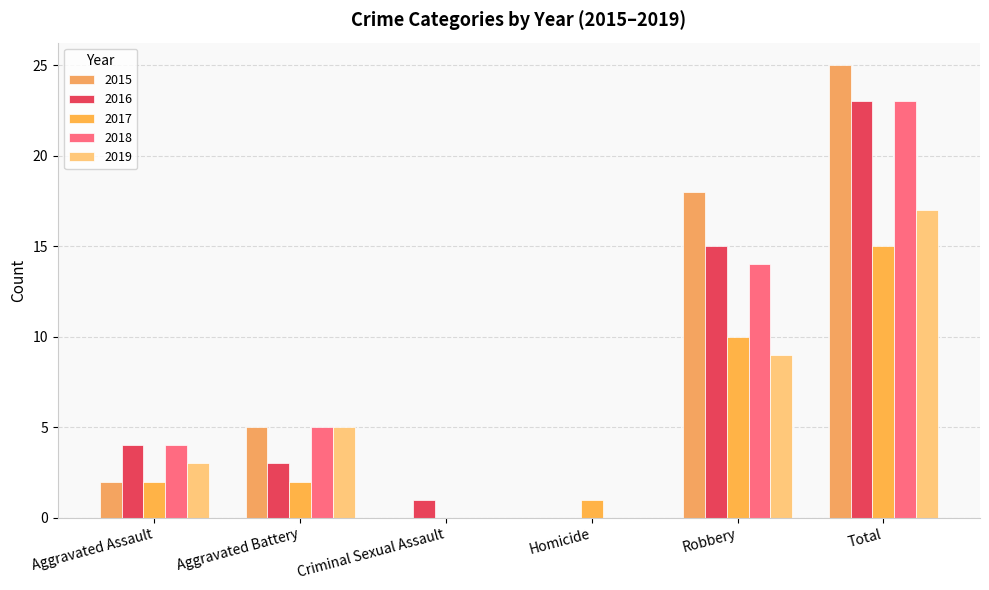

Are the bars horizontal?

No